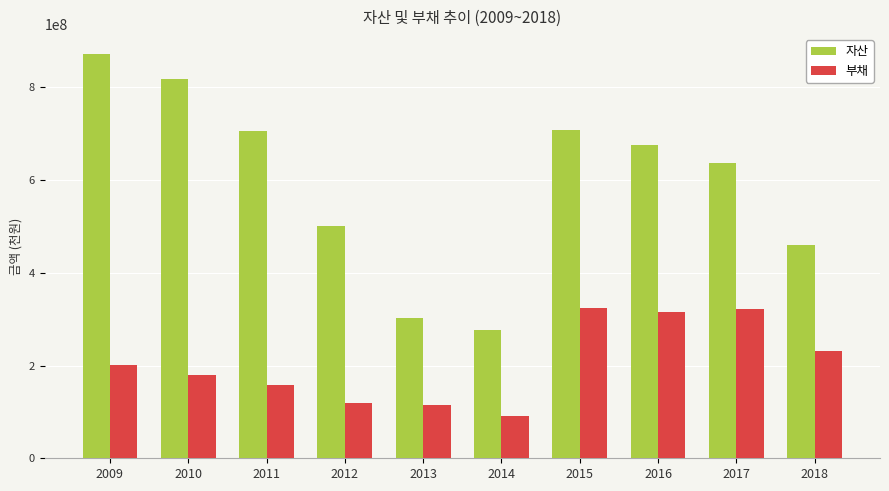

Between 2014 and 2015, which series saw the biggest shift?

자산